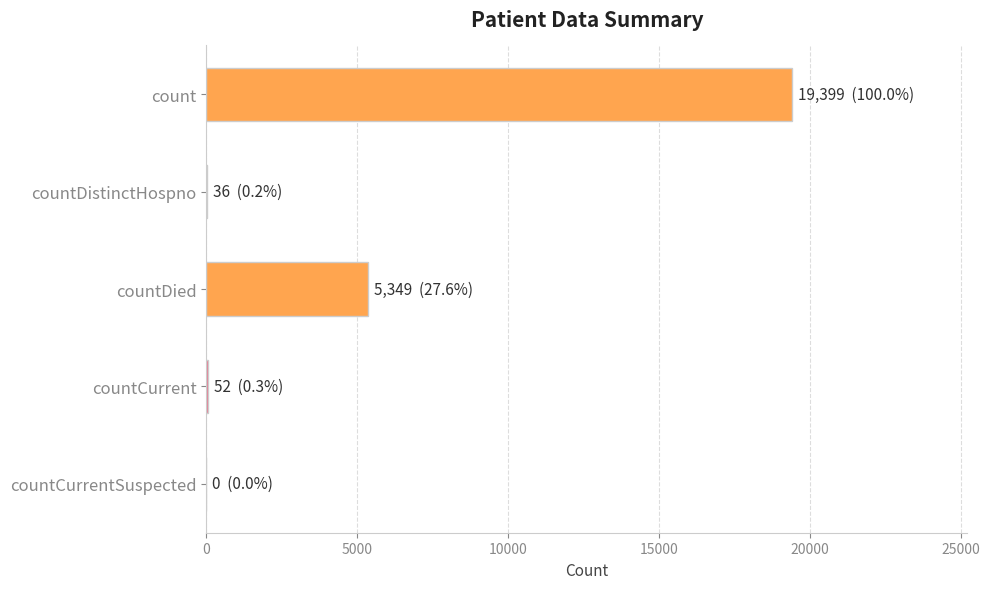

At which category does the chart reach its peak across all series?

count